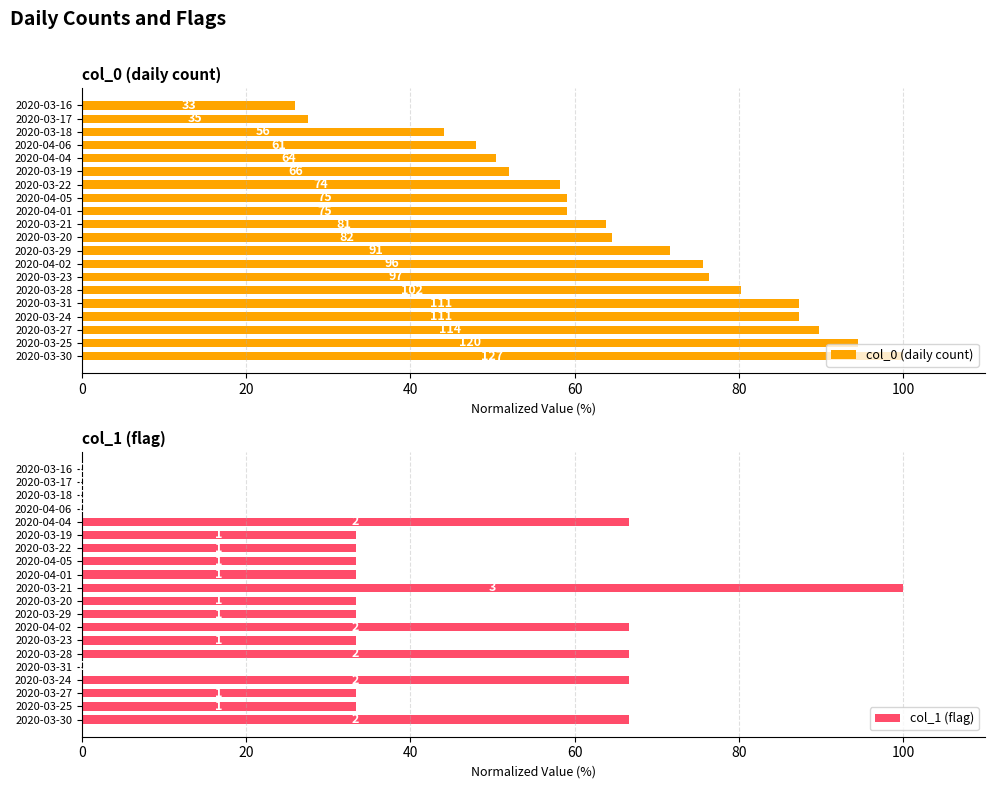

Reading left to right, what are all the values shown in this chart?

col_0 (daily count): 100.0	94.5	89.8	87.4	87.4	80.3	76.4	75.6	71.7	64.6	63.8	59.1	59.1	58.3	52.0	50.4	48.0	44.1	27.6	26.0
col_1 (flag): 66.7	33.3	33.3	66.7	0.0	66.7	33.3	66.7	33.3	33.3	100.0	33.3	33.3	33.3	33.3	66.7	0.0	0.0	0.0	0.0